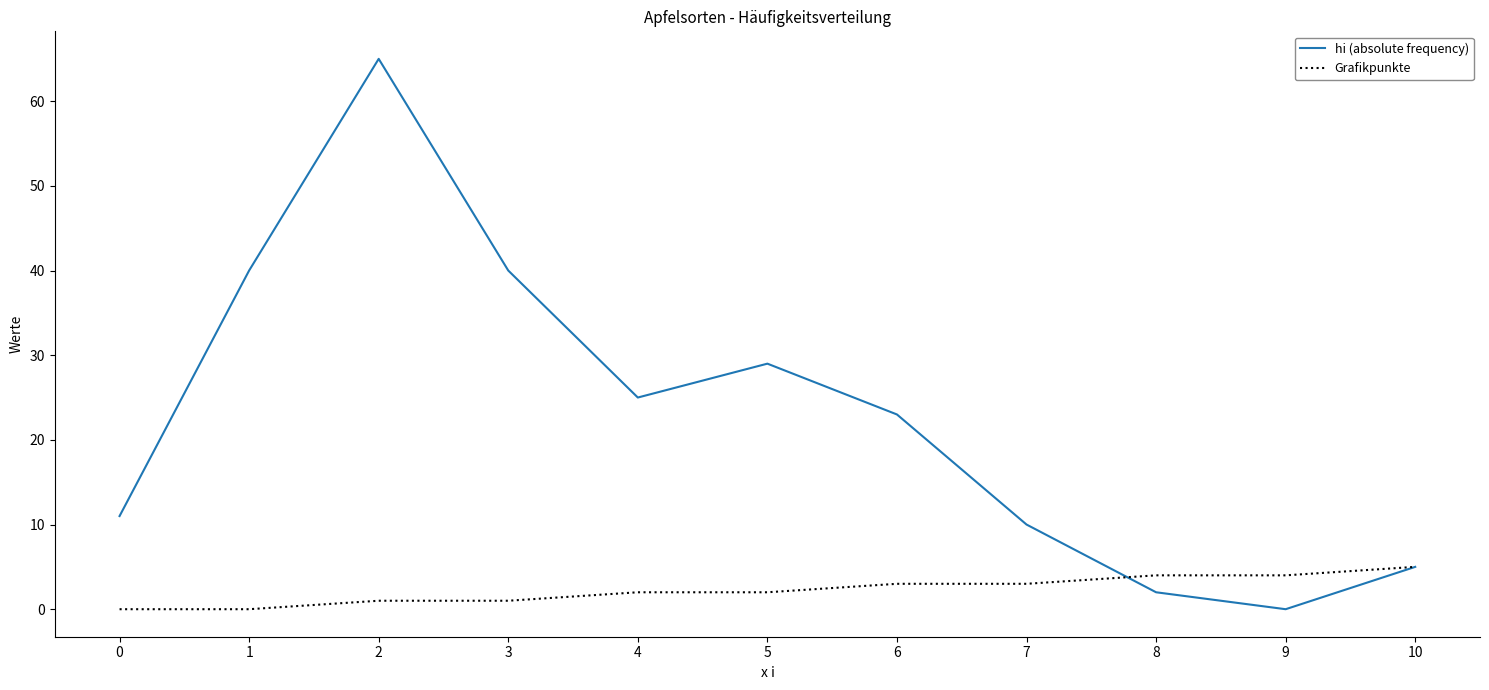

Rank the series at 4 from lowest to highest value.

Grafikpunkte, hi (absolute frequency)